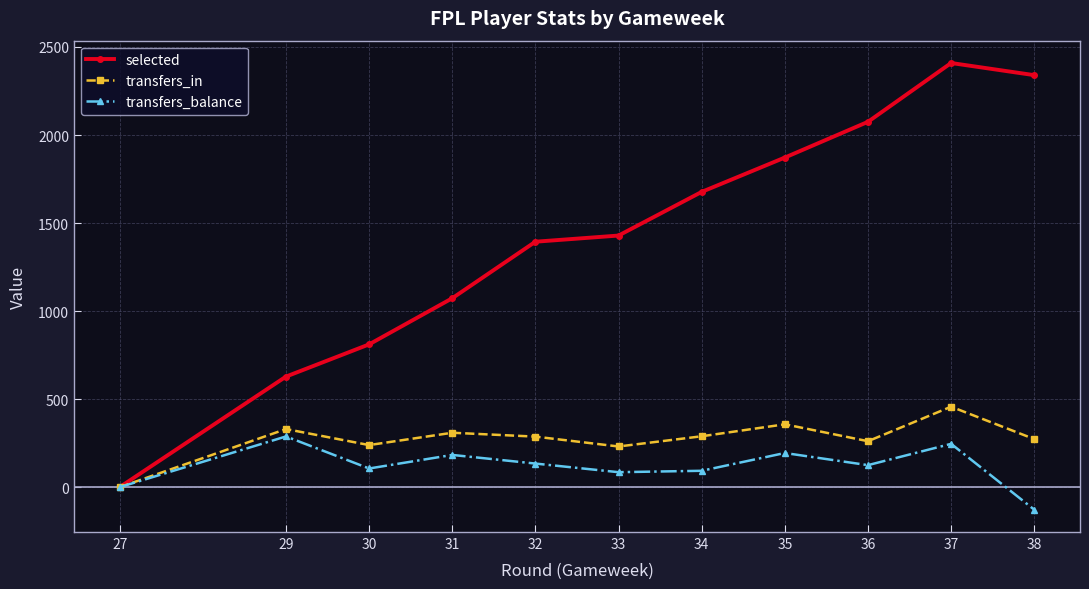

Is the value of transfers_in at 38 greater than the value of selected at 37?

No